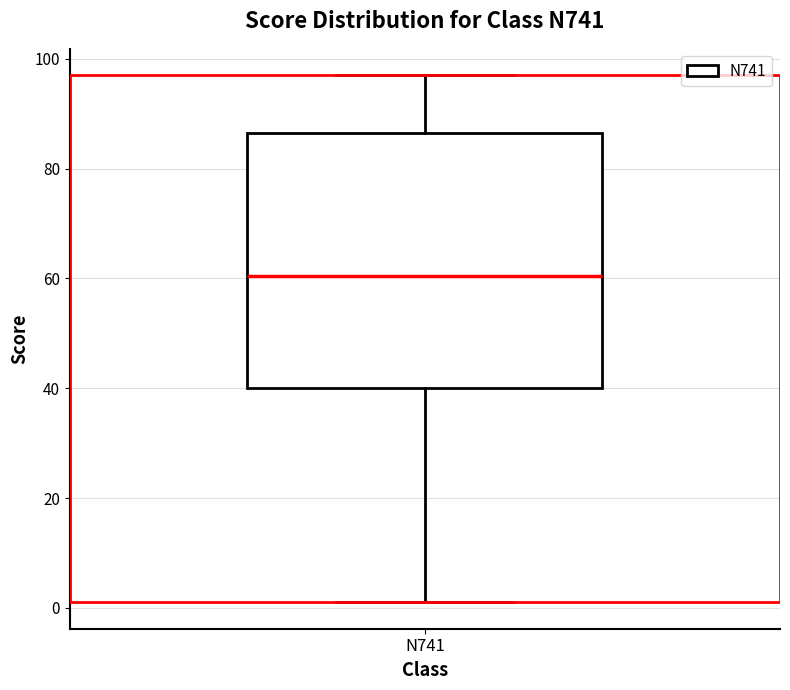

Read this box plot against the y-axis: the position of the median line, the range covered by the box, and the ends of both whiskers. The values are not printed on the chart, so give them approximately, as read against the axis.

median 60, box 40 to 86, whiskers 2 to 98